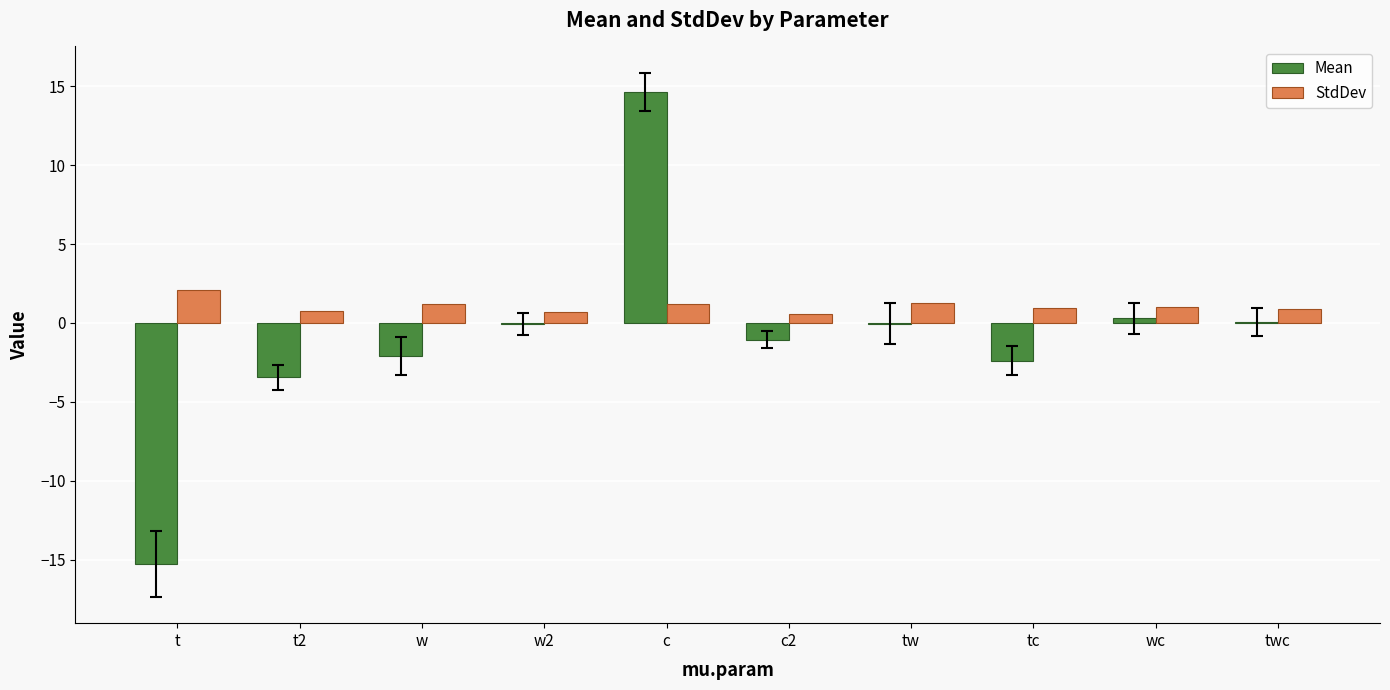

Which category has the highest value across all series?

c